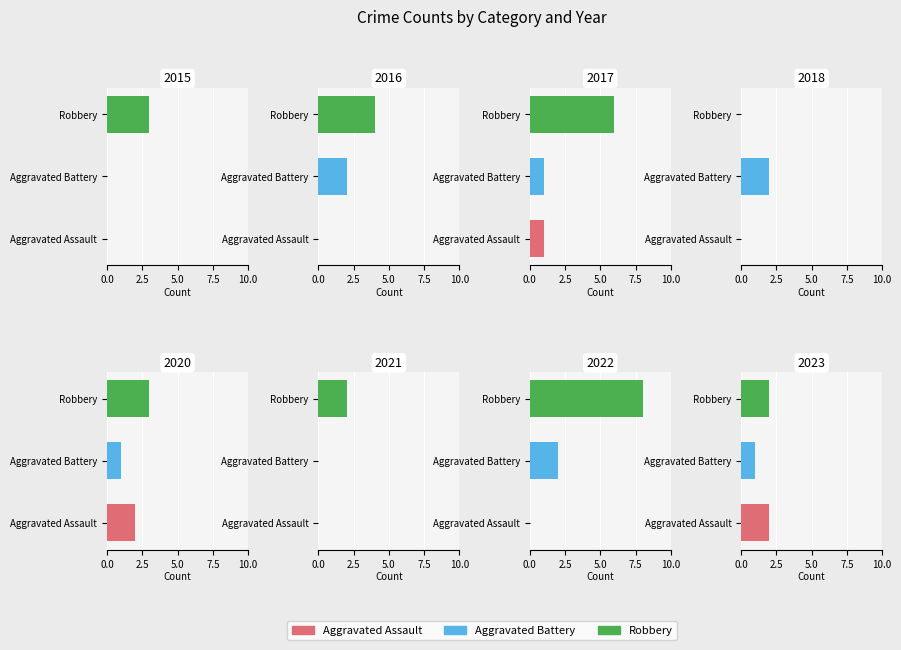

List the series in order of their overall mean, highest first.

Robbery, Aggravated Battery, Aggravated Assault